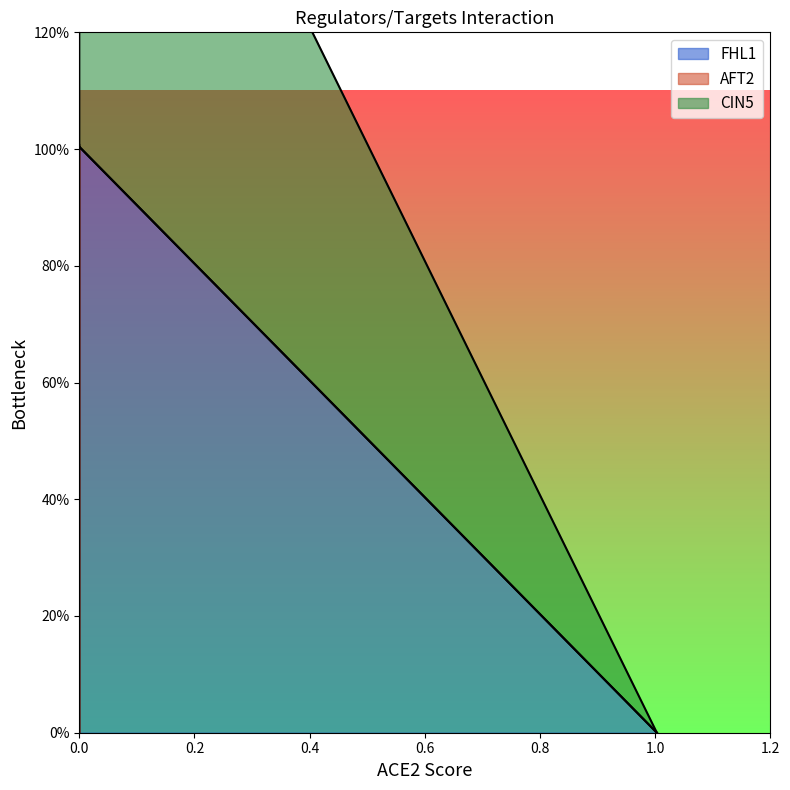

How many values in CIN5 are above zero?

2